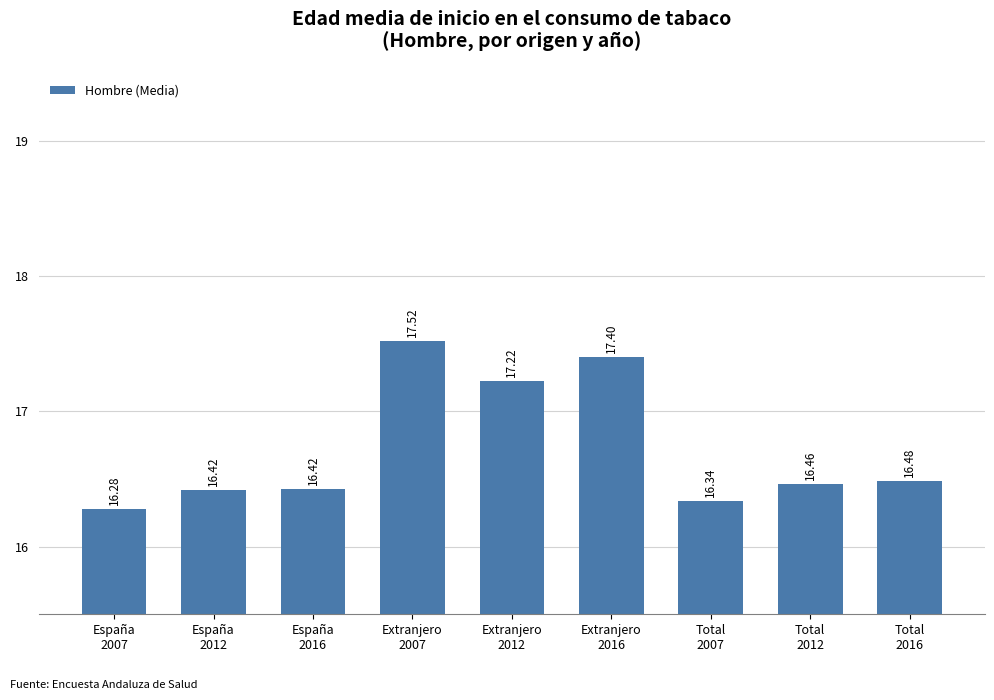

Reading left to right, transcribe all the data shown in this chart.

España
2007=16.3	España
2012=16.4	España
2016=16.4	Extranjero
2007=17.5	Extranjero
2012=17.2	Extranjero
2016=17.4	Total
2007=16.3	Total
2012=16.5	Total
2016=16.5